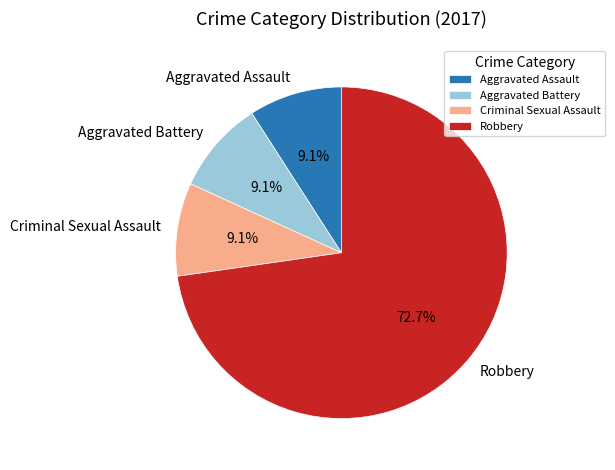

How many segments does this pie chart have?

4